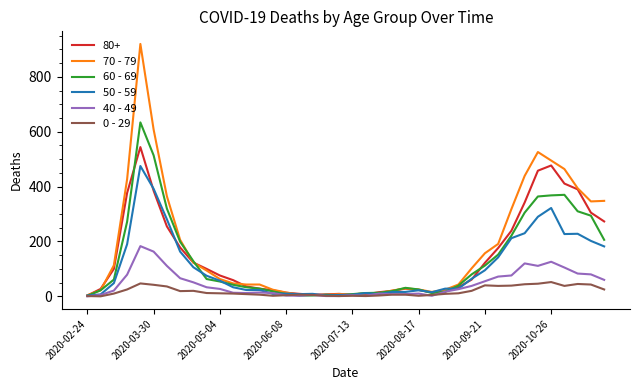

What is the greatest value displayed?

920